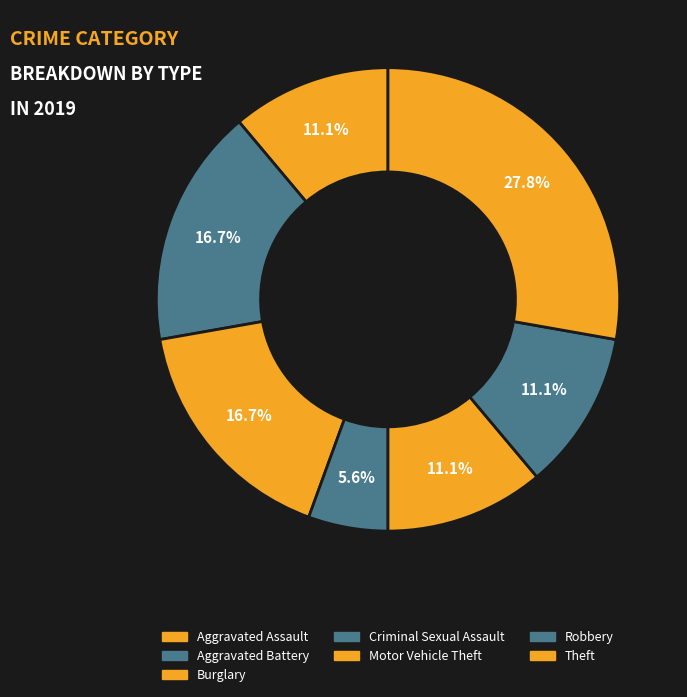

Count the number of slices in the pie.

7